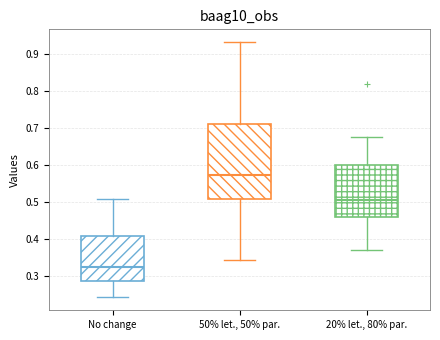

Which box has the highest median line?

50% let., 50% par.